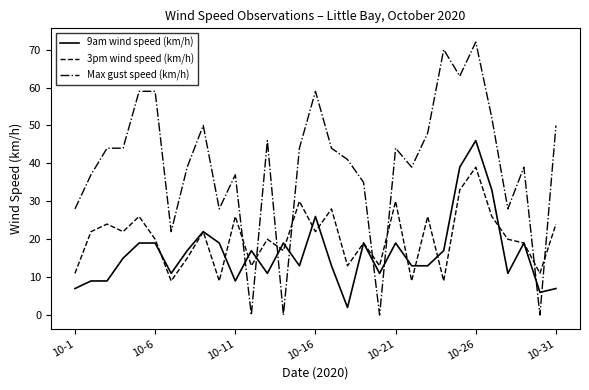

Which series has the largest total across all categories?

Max gust speed (km/h)